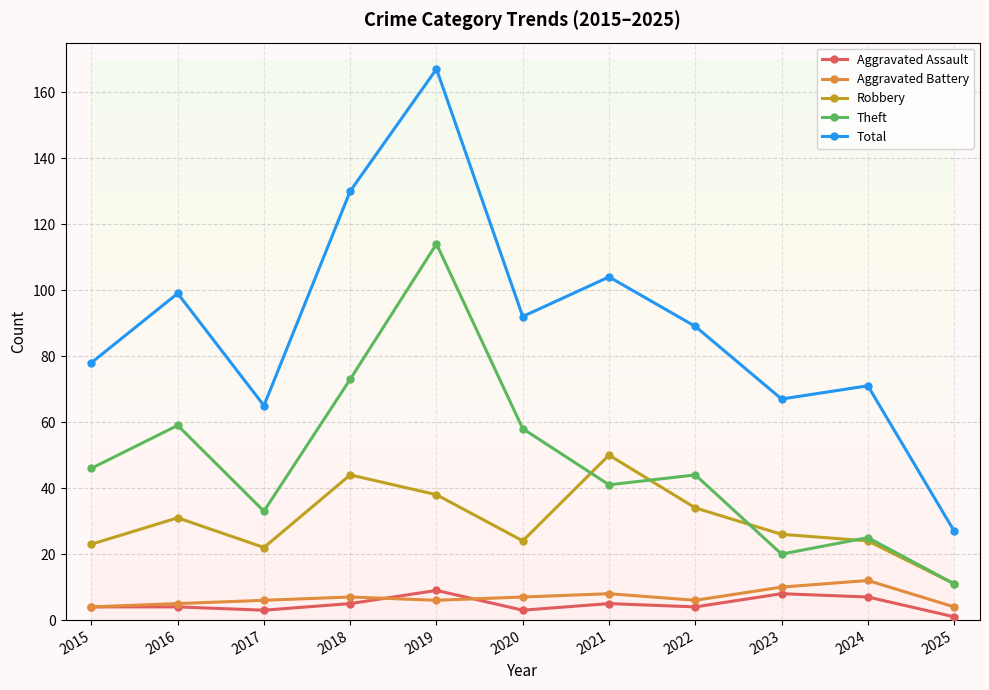

Is the value of Robbery at 2023 greater than the value of Aggravated Battery at 2020?

Yes